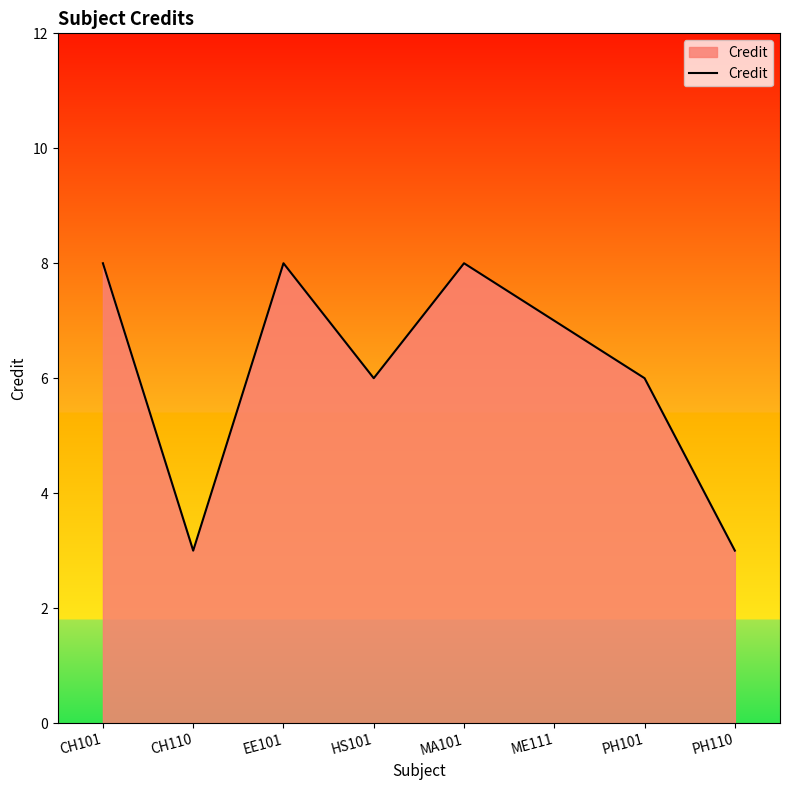

What is the greatest value displayed?

8